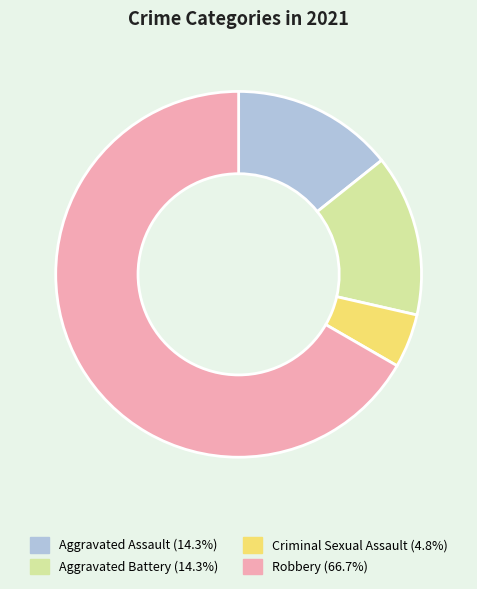

How many segments does this pie chart have?

4